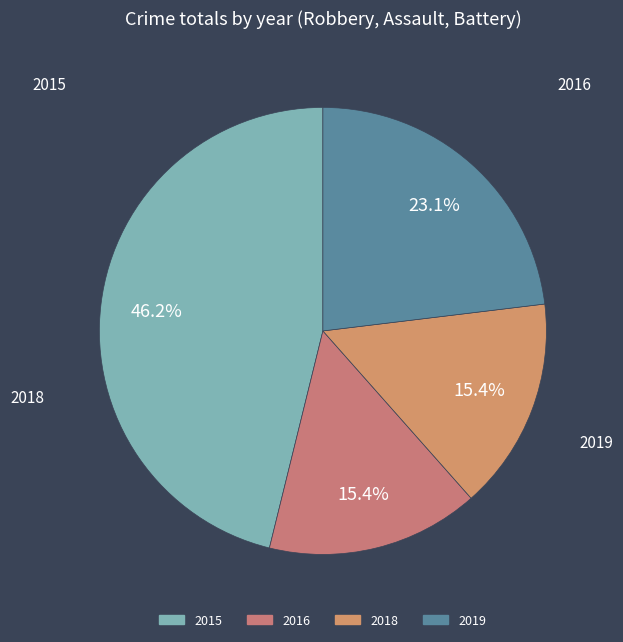

Is it true that 2018 is 15% of the pie?

True